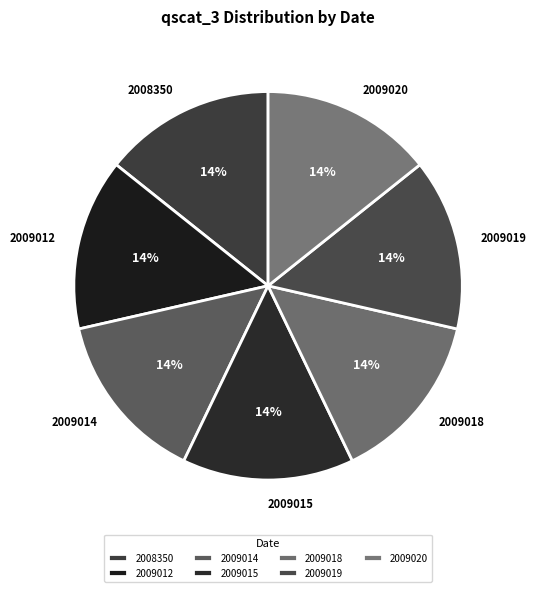

To the nearest percent, what is the combined percentage of 2009018 and 2008350?

29%